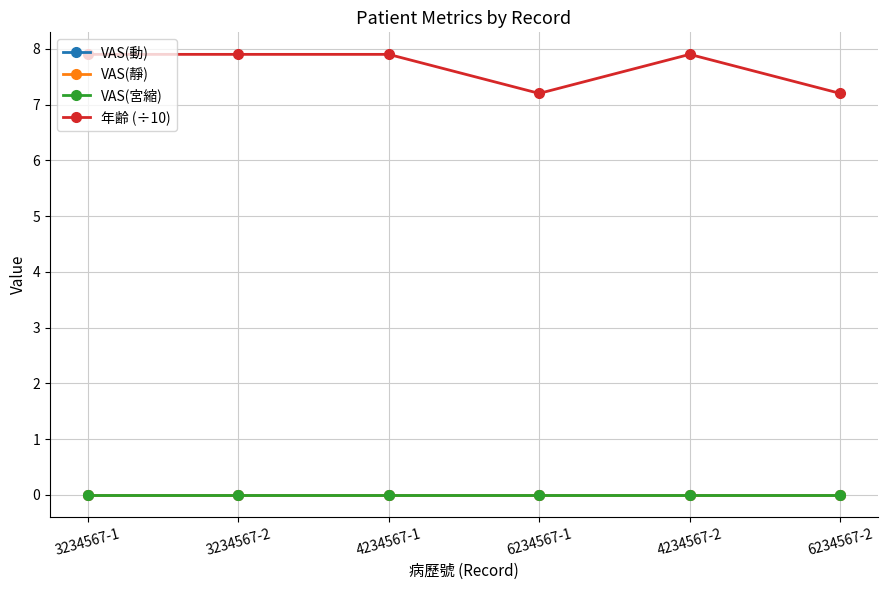

Does the chart have visible grid lines?

Yes